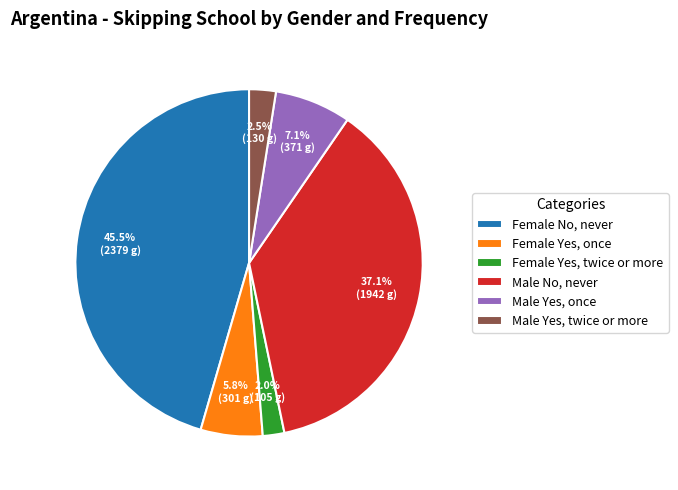

The Female No, never slice represents 32% of the pie. True or false?

False